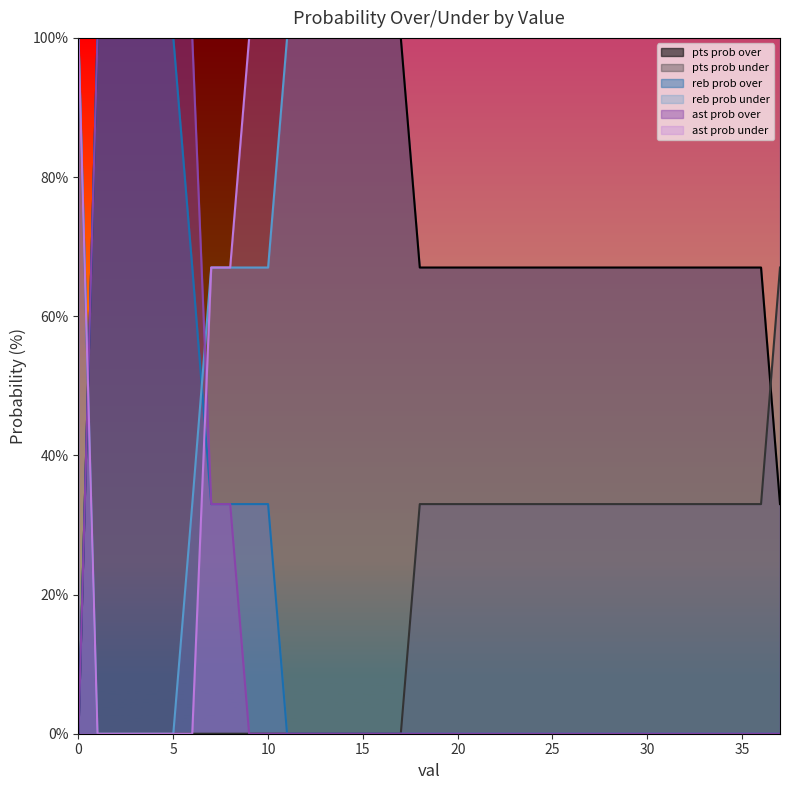

Between 5 and 31, which series saw the biggest shift?

reb prob over